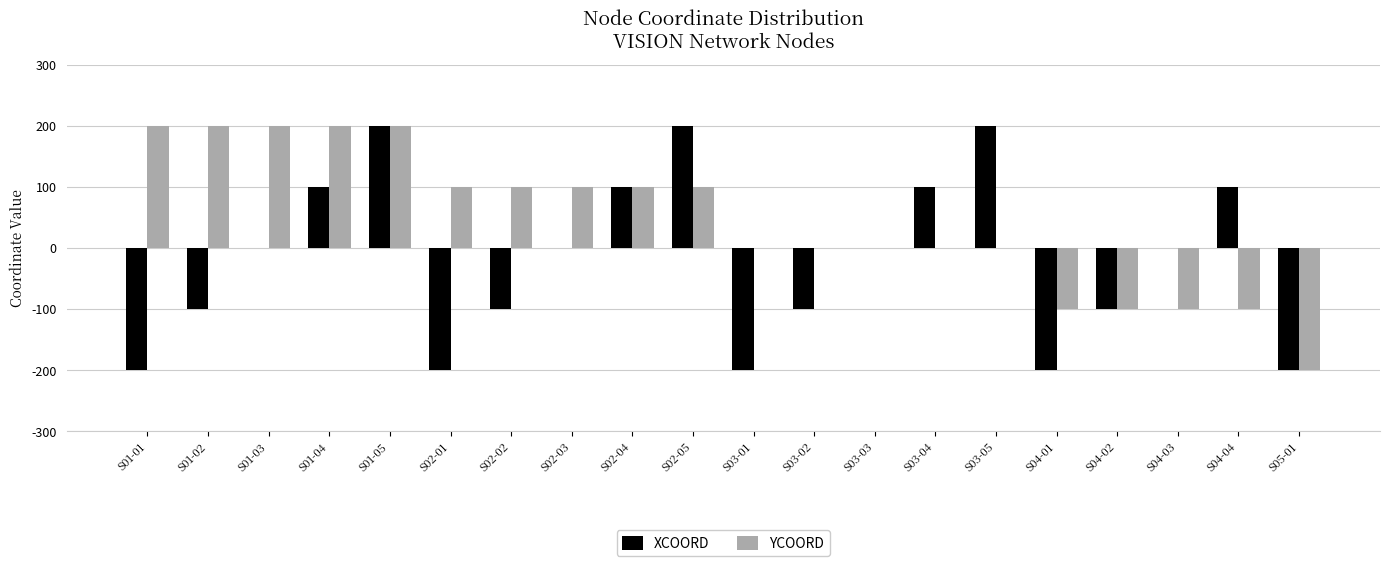

What is the average value of the XCOORD series?

-20